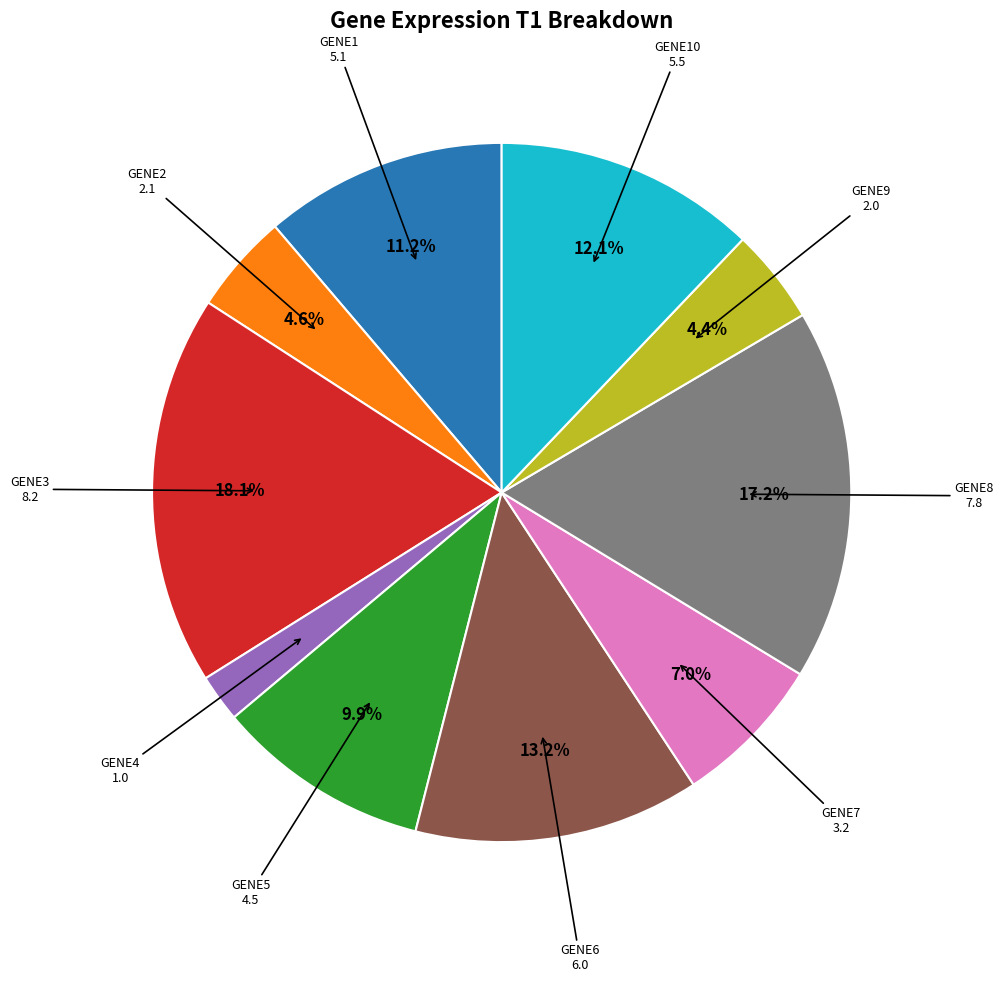

Is there any slice that represents more than half of the pie?

No